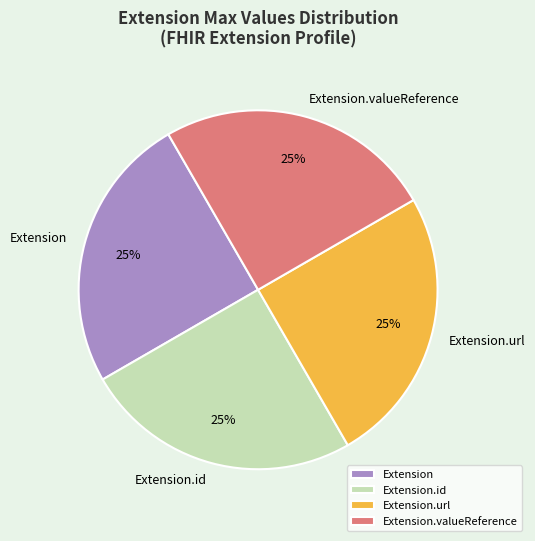

Is there any slice that represents more than half of the pie?

No